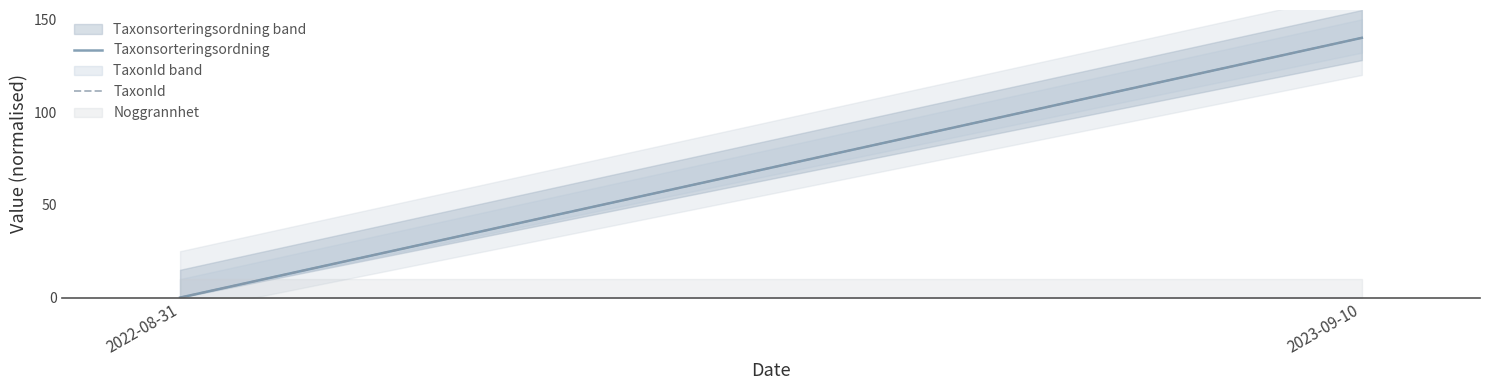

Reading left to right, what are all the values shown in this chart?

Taxonsorteringsordning: 2022-08-31=0	2023-09-10=140
TaxonId: 2022-08-31=0	2023-09-10=140